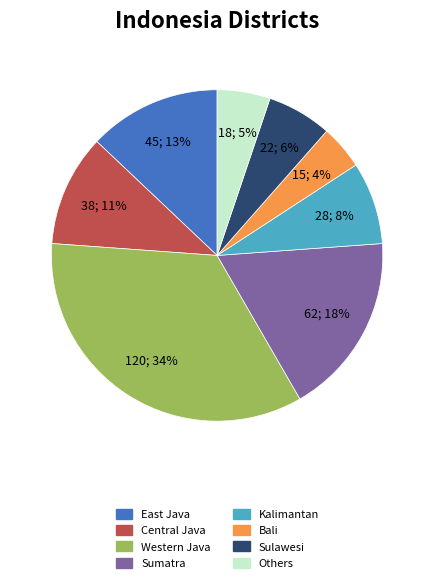

What is the ratio of the value at Sumatra to the value at East Java?

1.4